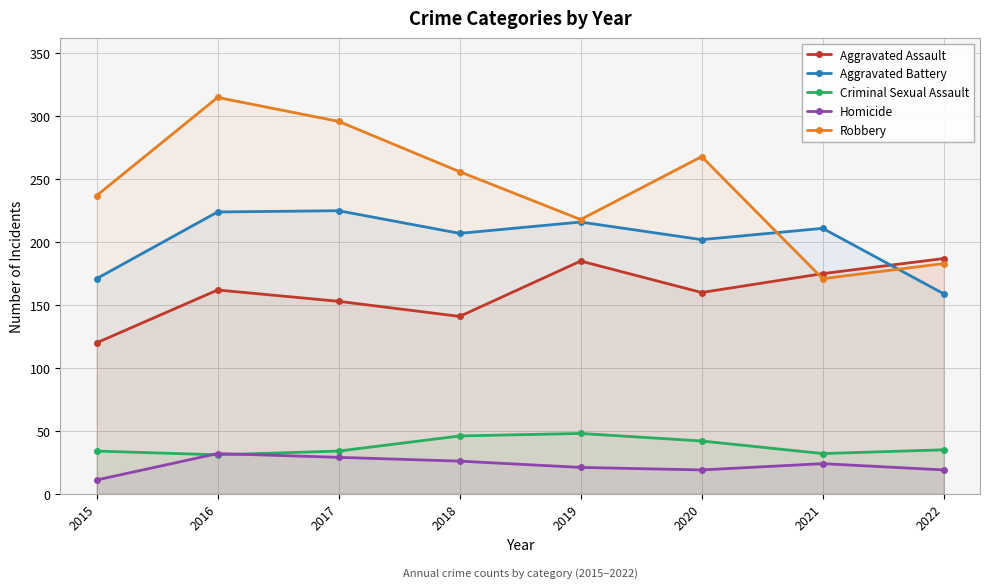

Between 2019 and 2017, which is larger?

2019